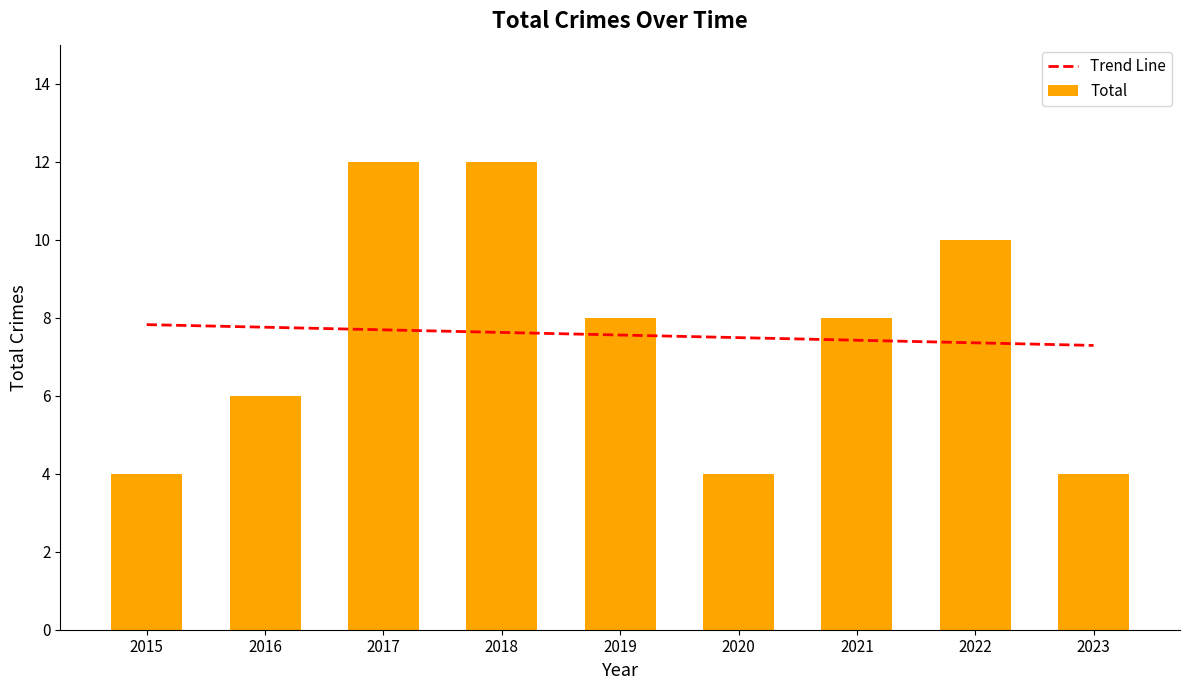

The chart shows a value of 1 at 2016. True or false?

False